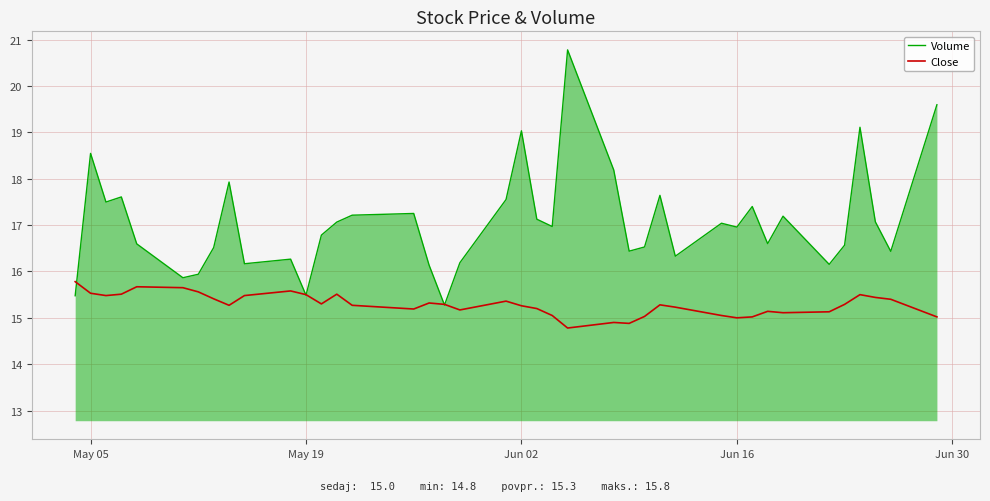

What is the minimum value for Volume?

15.3